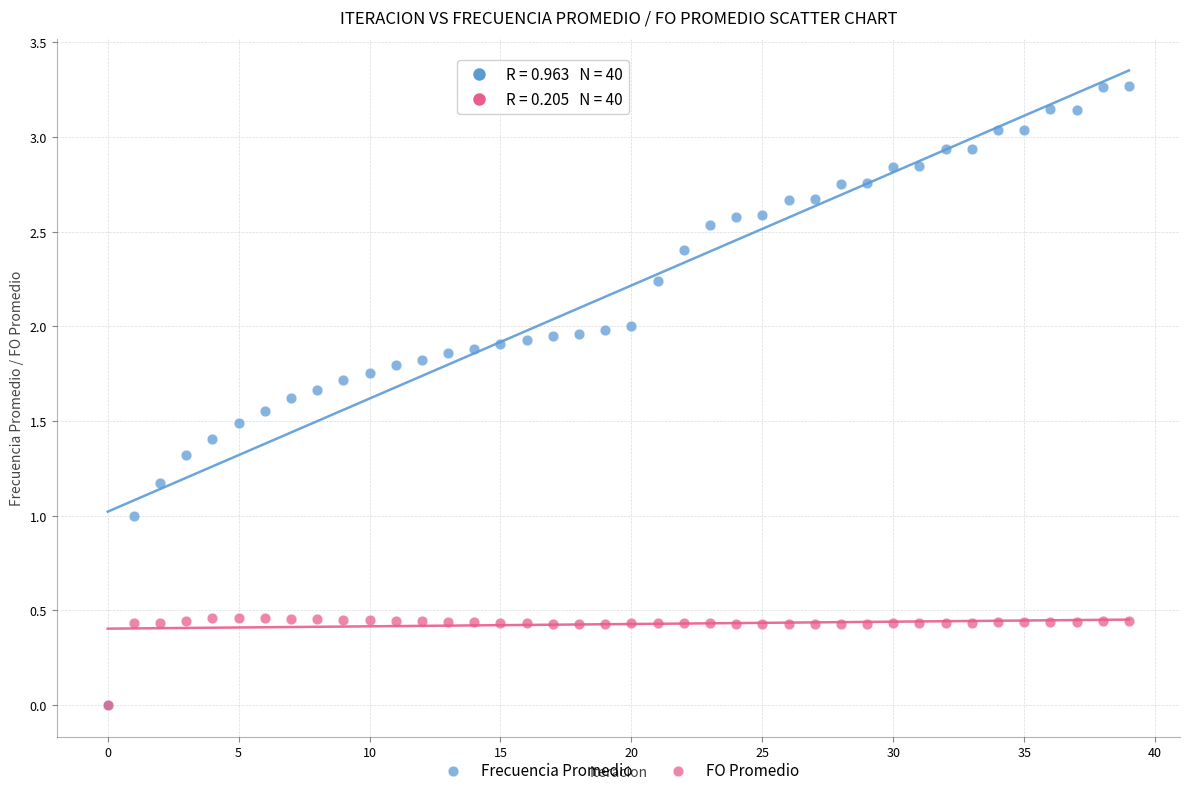

Which series contains the highest Y value?

Frecuencia Promedio